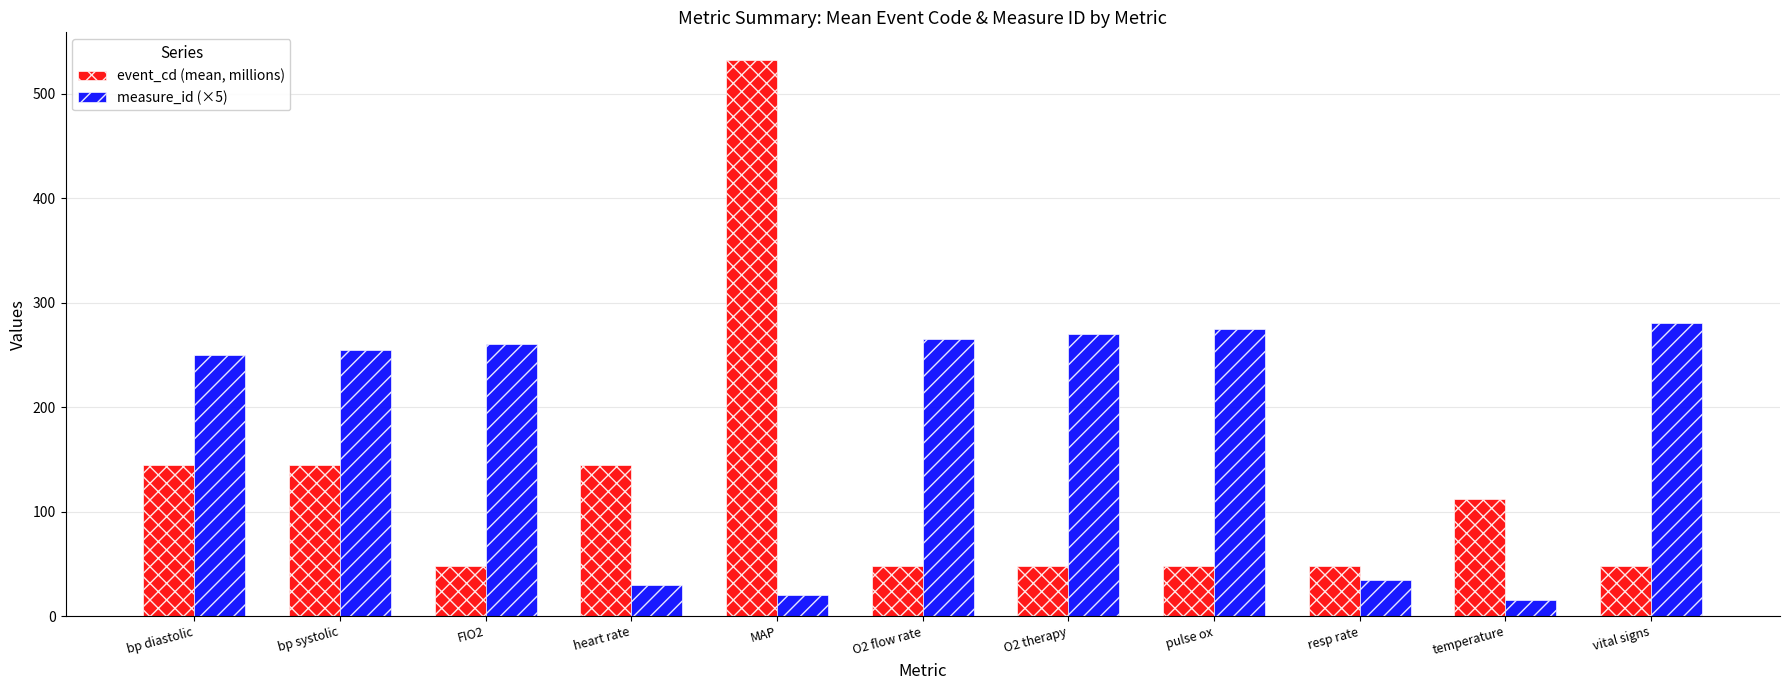

How many bars are there in each group?

2